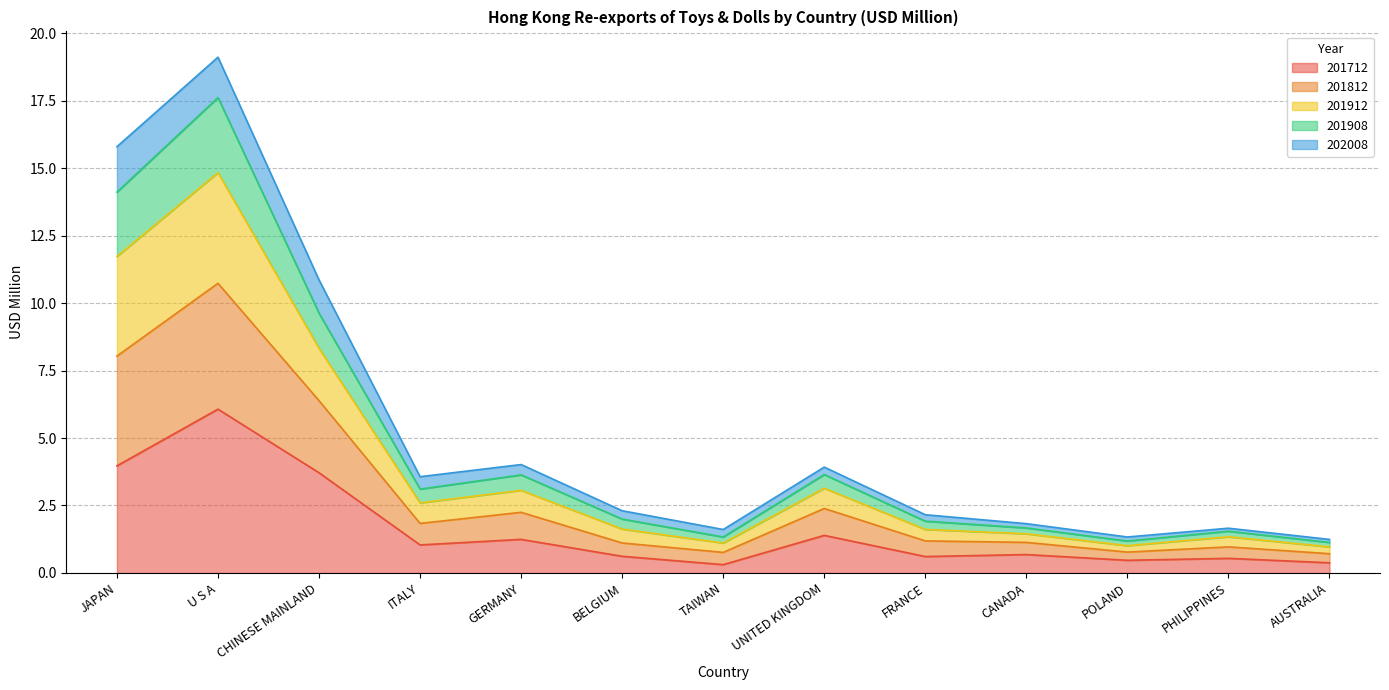

At which label does 201712 reach its peak?

U S A